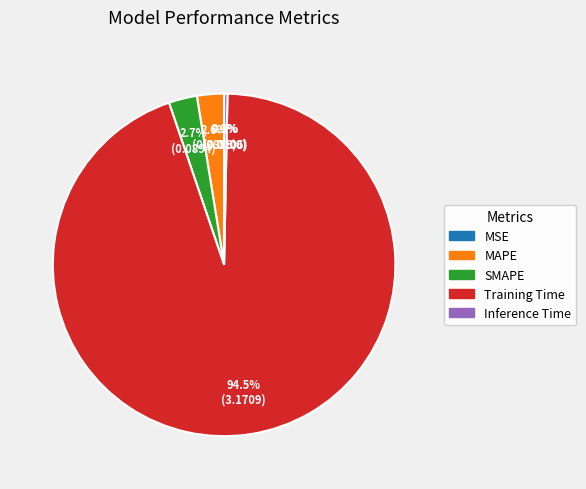

What portion of the pie excludes Inference Time?

99.7%